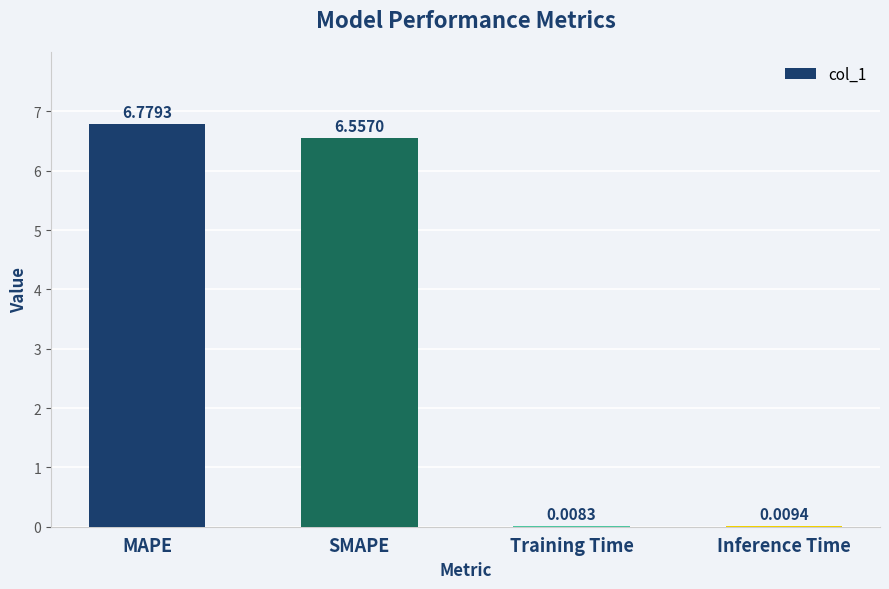

At which label does the data first exceed 6?

MAPE